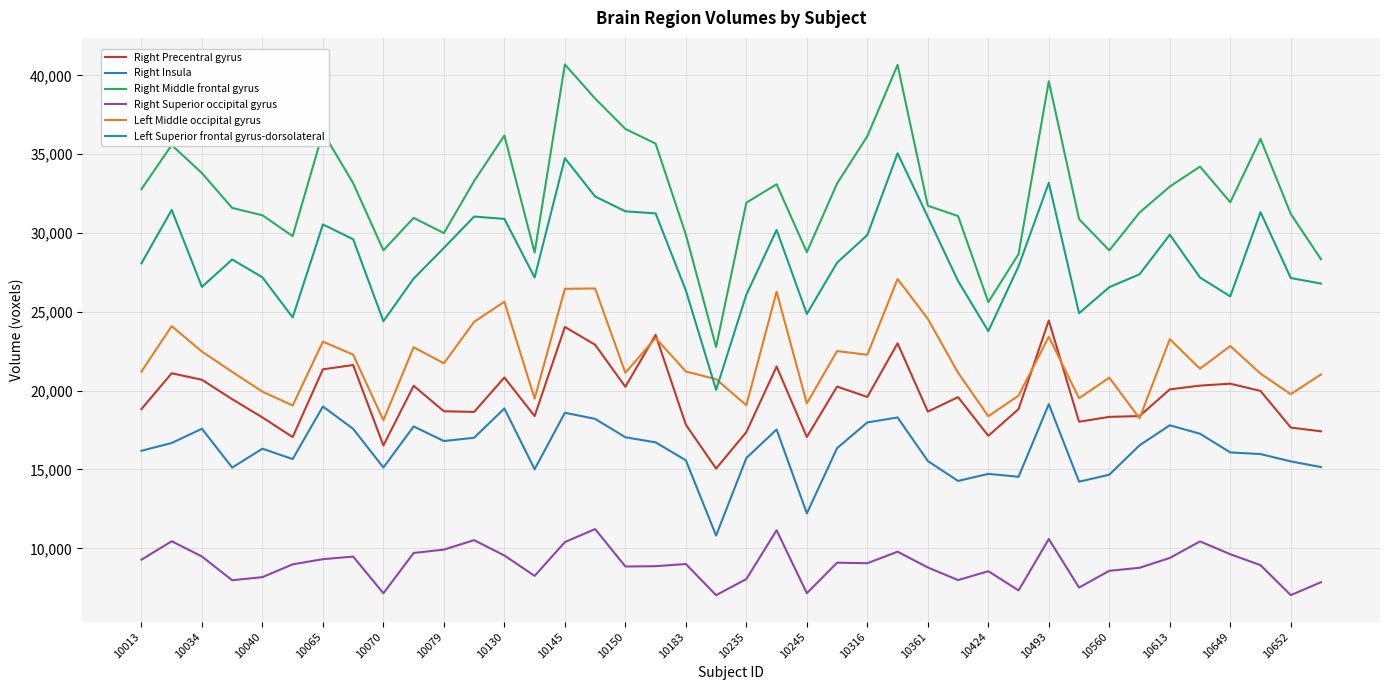

What is the maximum value shown in the chart?

40691